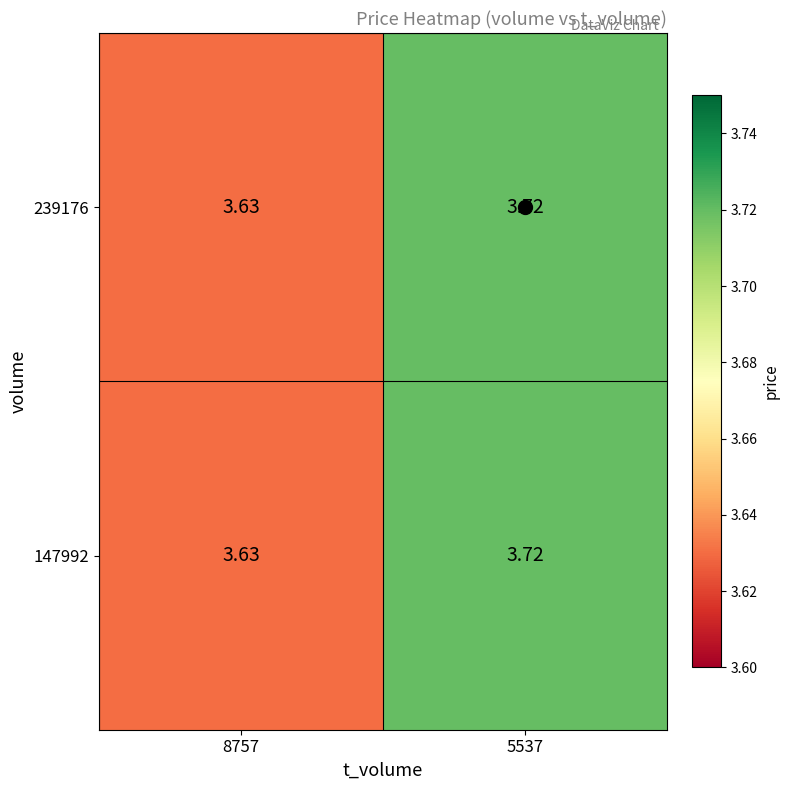

Reading right to left, what are all the values shown in this chart?

239176: 5537=3.7	8757=3.6
147992: 5537=3.7	8757=3.6